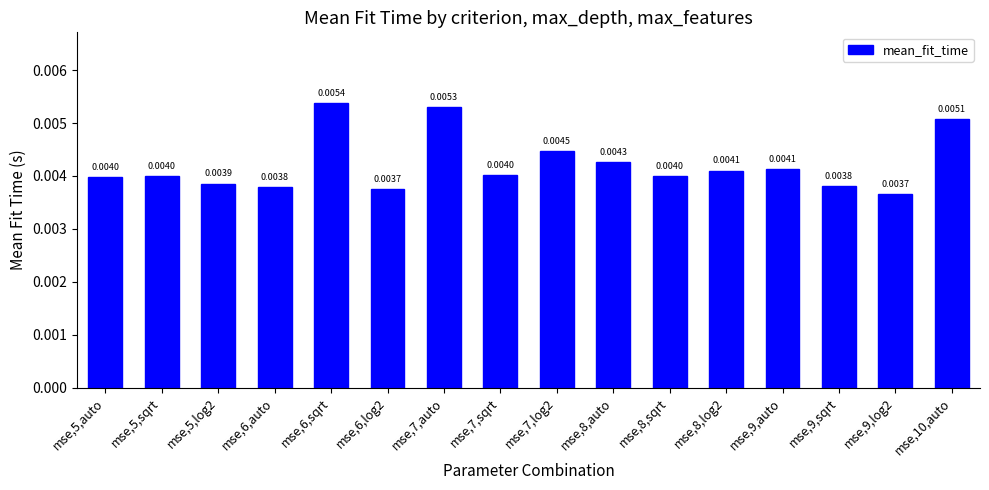

Which has a higher value, mse,7,auto or mse,9,sqrt?

mse,7,auto